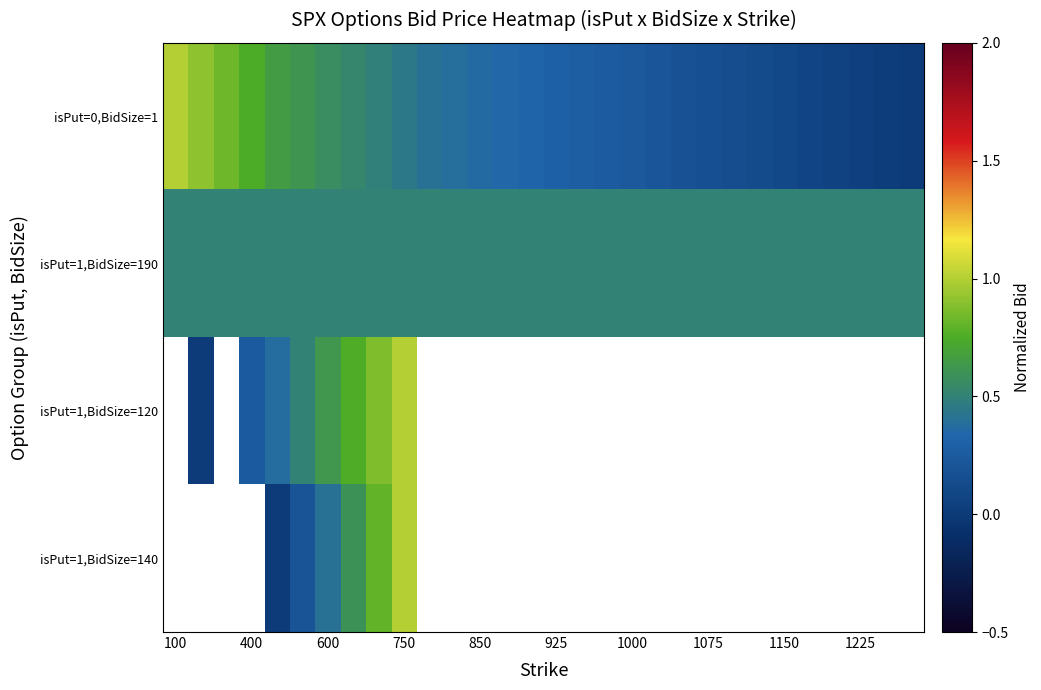

Which series has the largest range (max minus min)?

isPut=0,BidSize=1